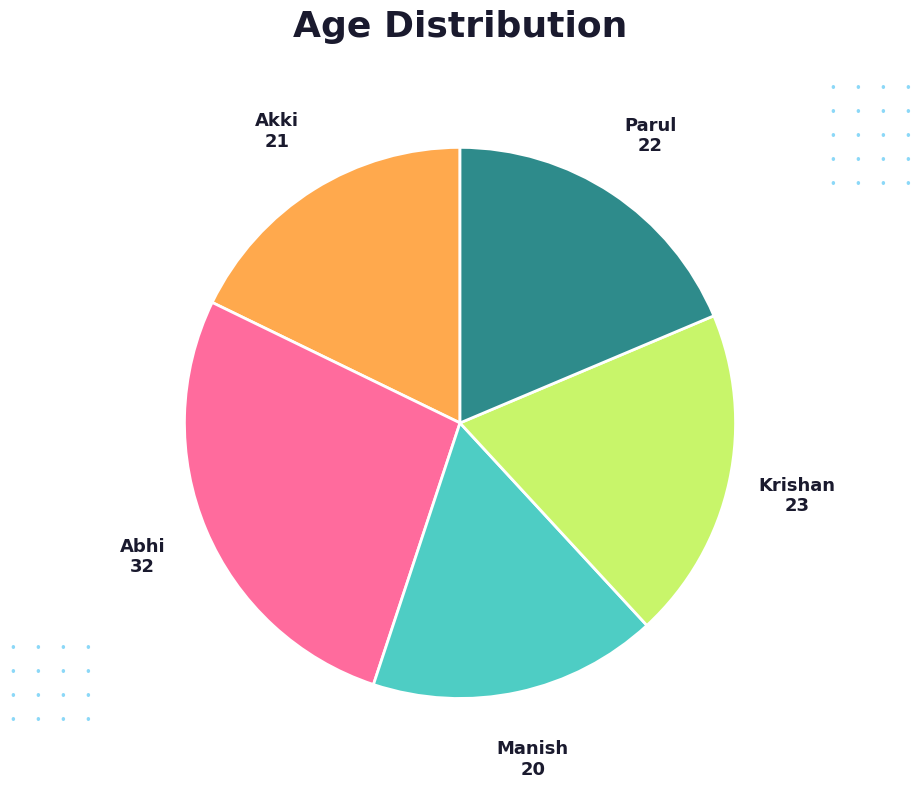

Does any single category account for the majority?

No